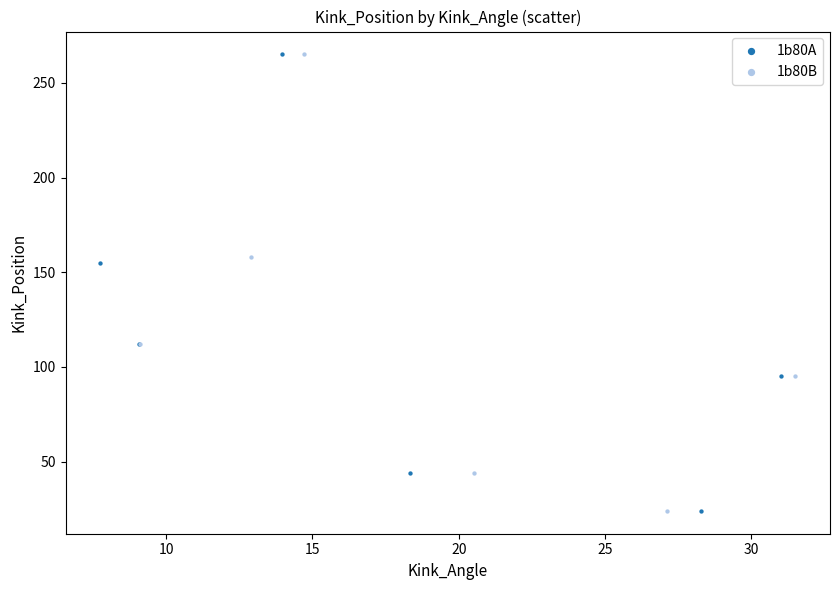

What are all the series names shown in the legend?

1b80A, 1b80B